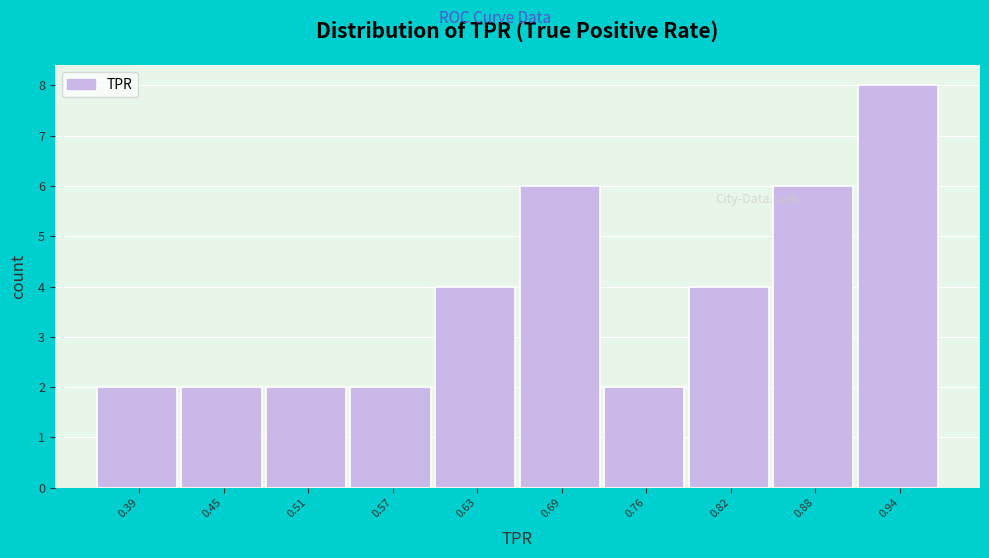

Reading right to left, list all the values displayed in this chart.

8	6	4	2	6	4	2	2	2	2